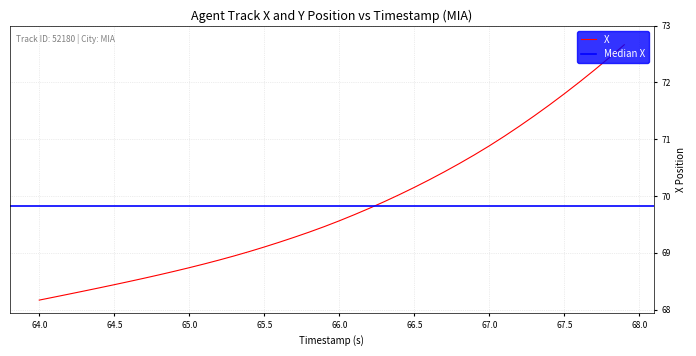

Is this an area chart (filled region under the line)?

No